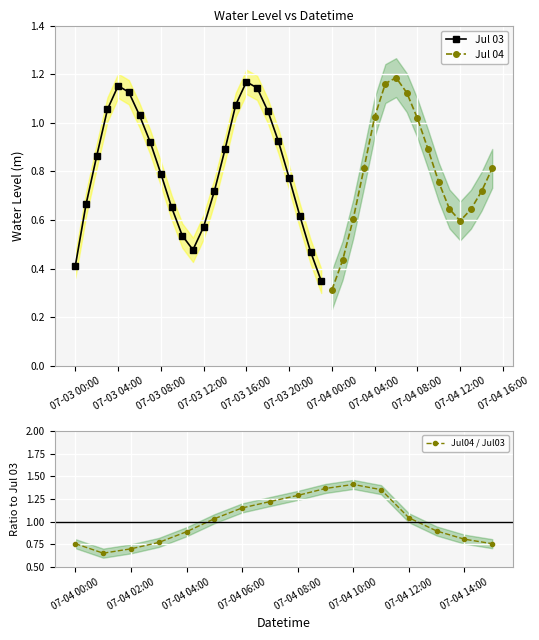

What is the minimum value shown in the chart?

0.3